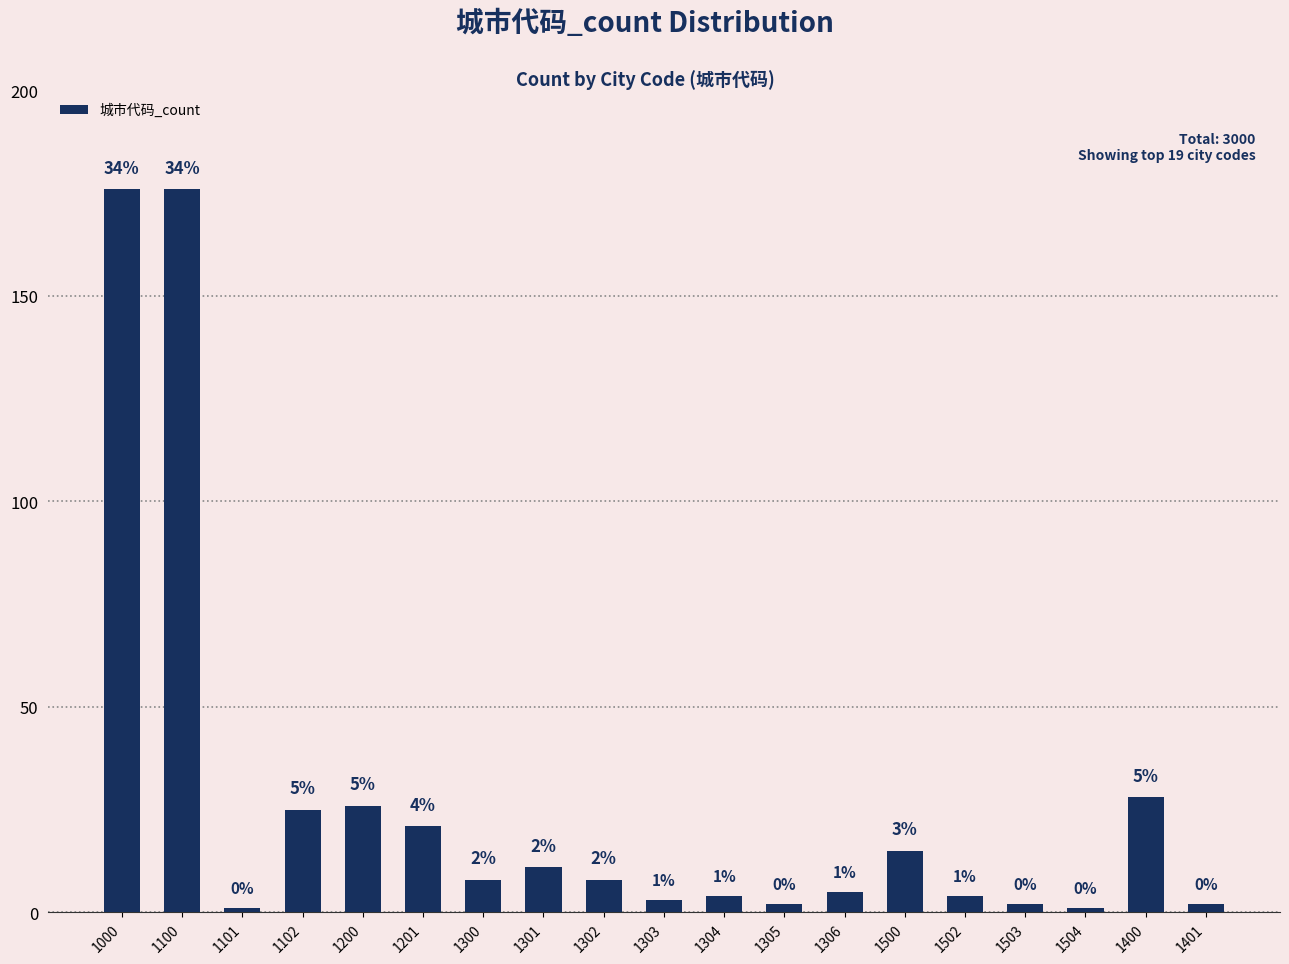

What is the ratio of the value at 1000 to the value at 1306?

35.2